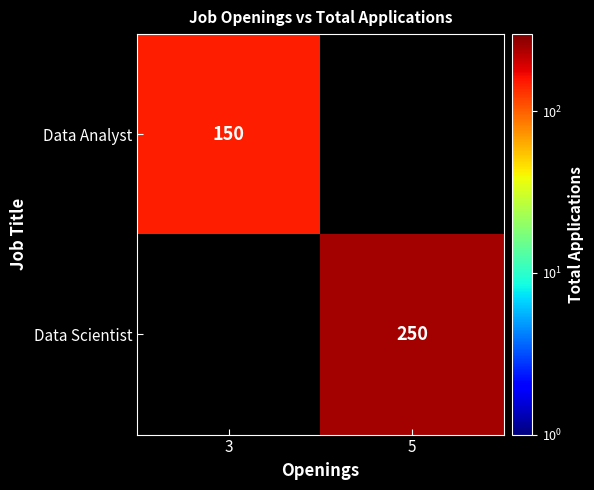

Is it true that Data Analyst equals 40 at 3?

False